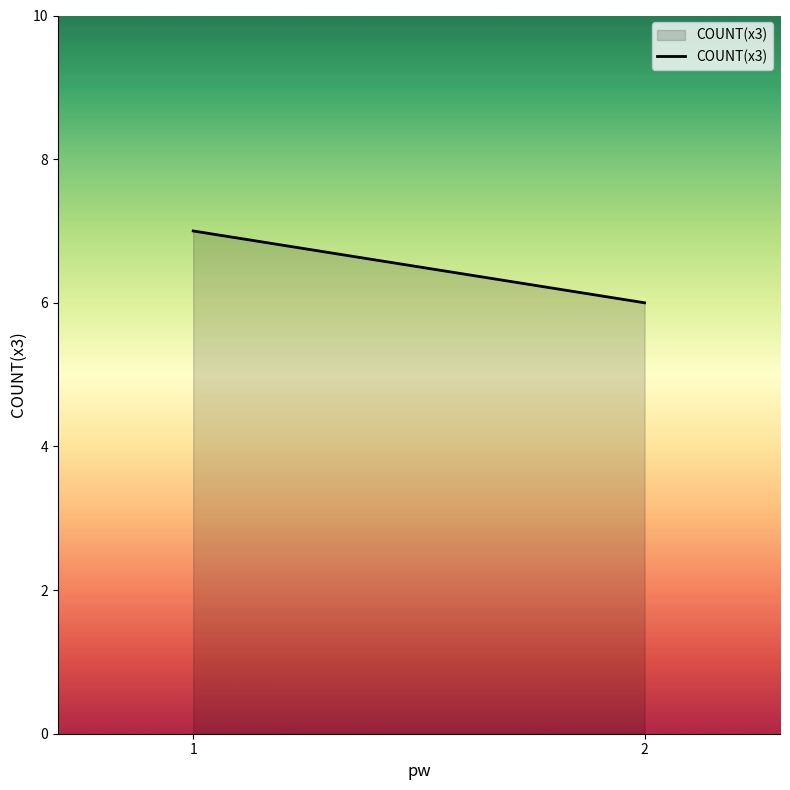

Rank the categories by value from highest to lowest.

1, 2